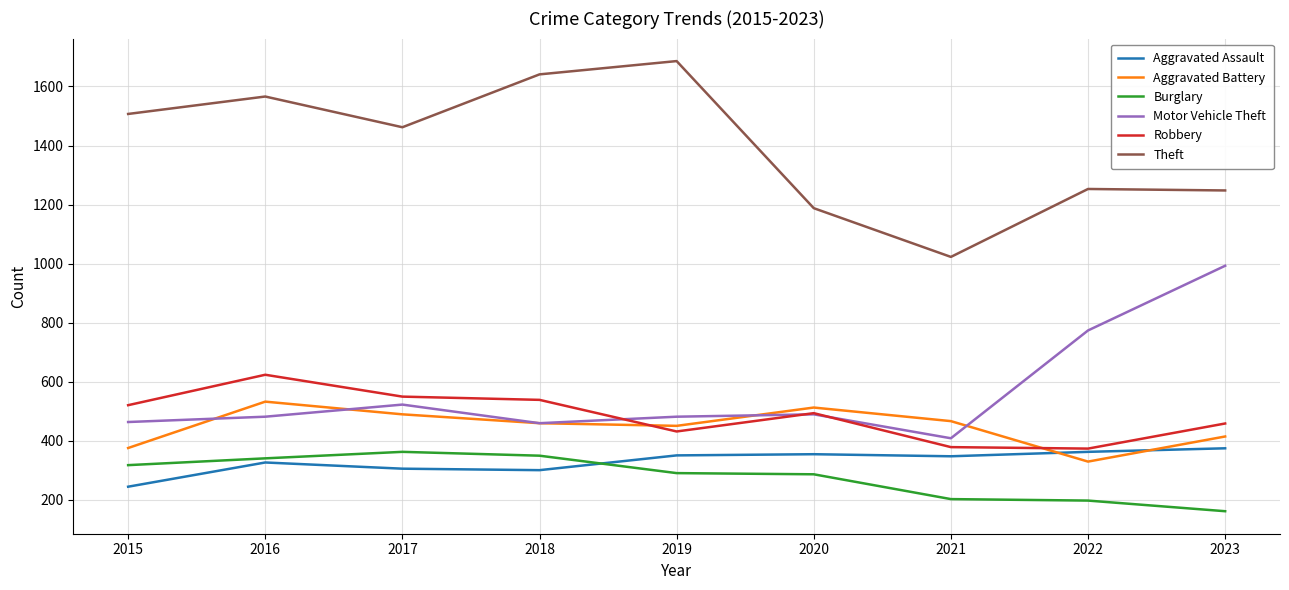

Count the number of categories in the chart.

9